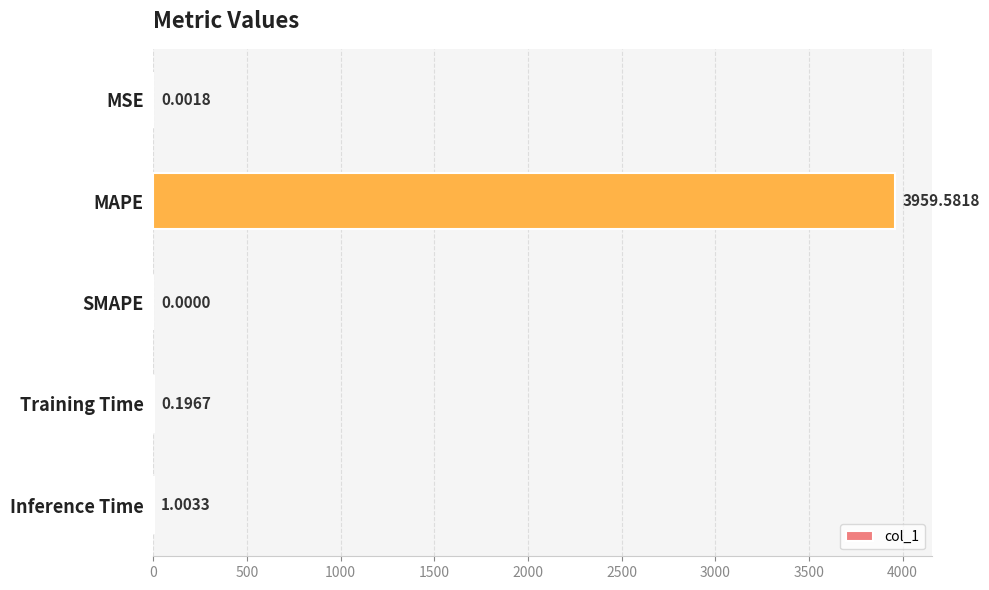

What is the sum of the values at MAPE and MSE?

3959.6